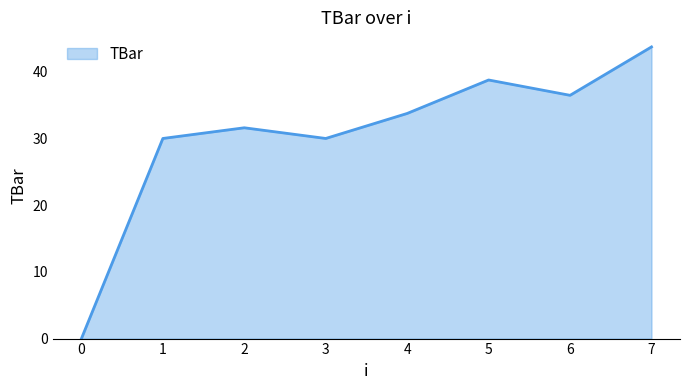

At which label does the data first exceed 33?

4